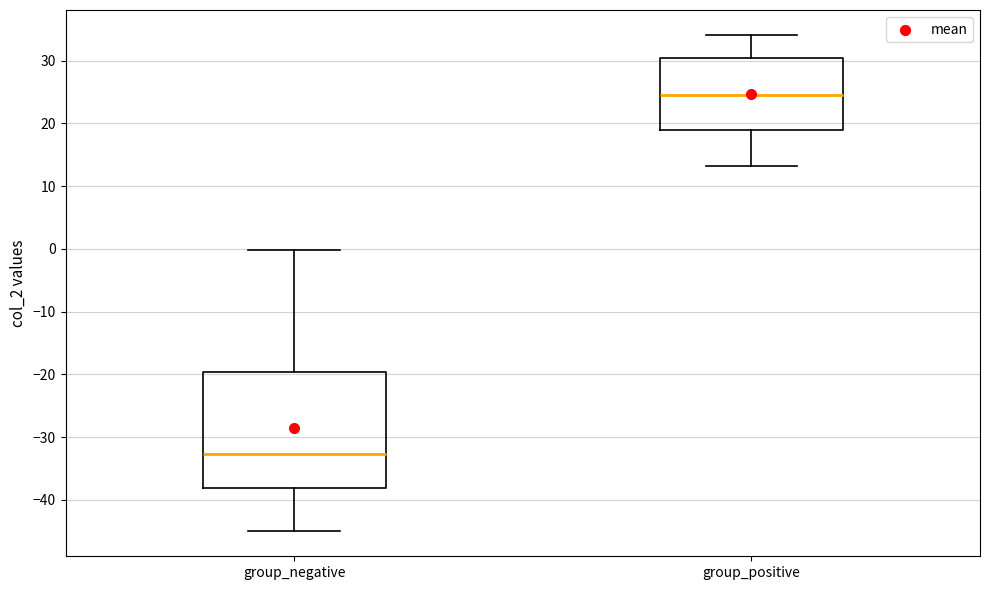

Comparing the boxes themselves (not the whiskers), which one is the tallest?

group_negative